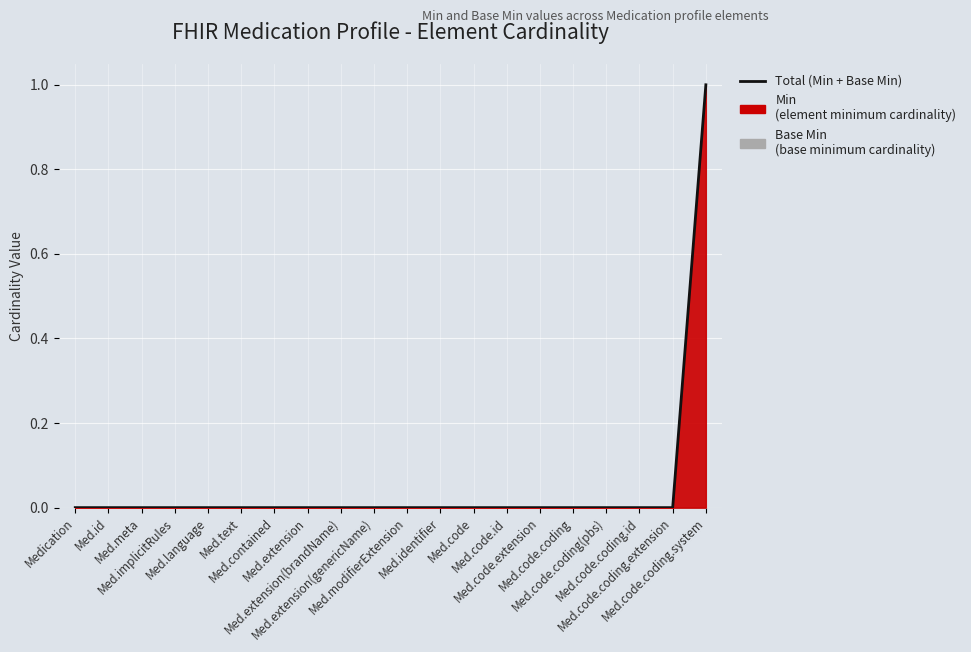

Rank the categories by value from highest to lowest.

Med.code.coding.system, Medication, Med.id, Med.meta, Med.implicitRules, Med.language, Med.text, Med.contained, Med.extension, Med.extension(brandName), Med.extension(genericName), Med.modifierExtension, Med.identifier, Med.code, Med.code.id, Med.code.extension, Med.code.coding, Med.code.coding(pbs), Med.code.coding.id, Med.code.coding.extension